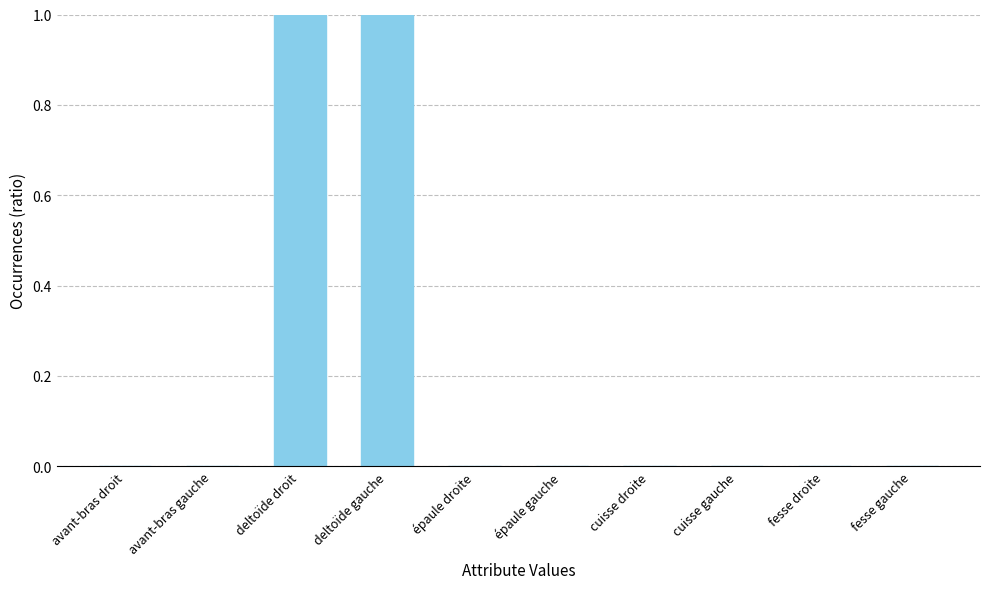

What is the sum of all values?

2.0